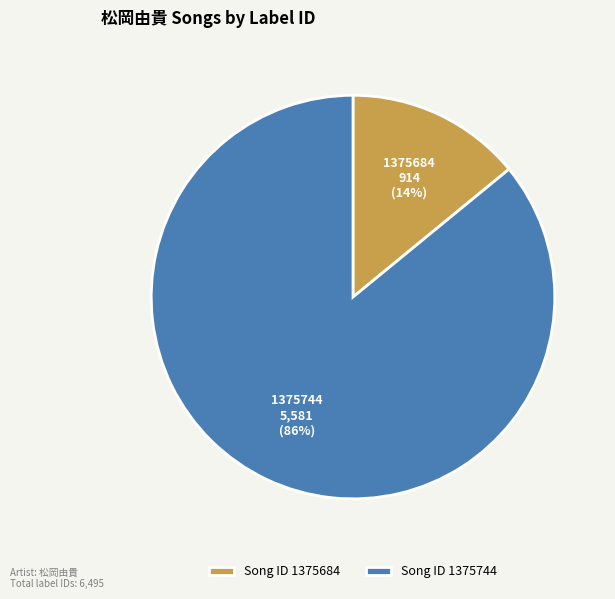

Rank the categories by value from highest to lowest.

1375744, 1375684